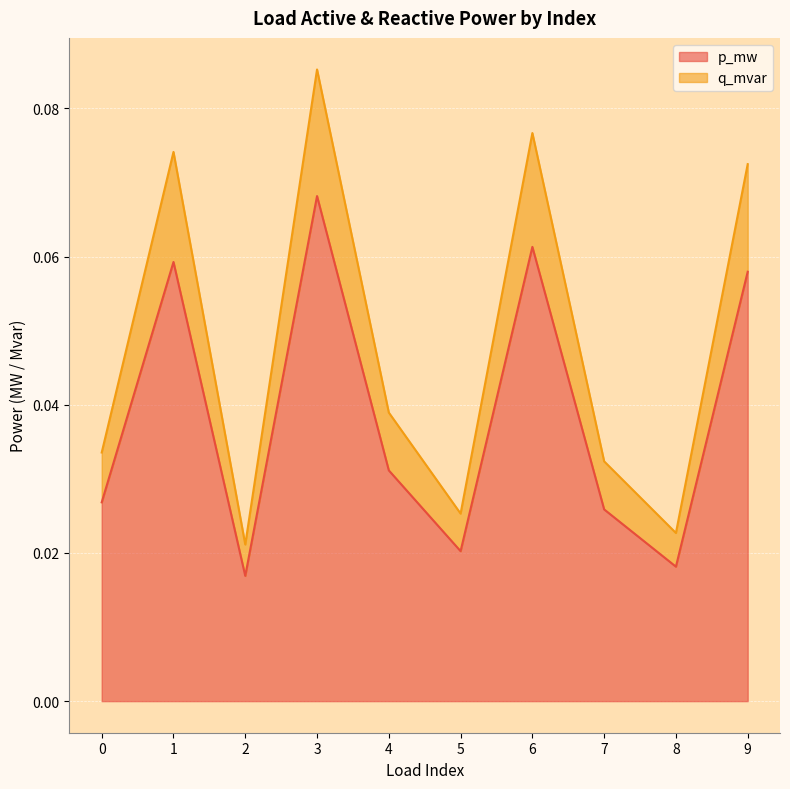

Is it true that p_mw equals 0.1 at 9?

True